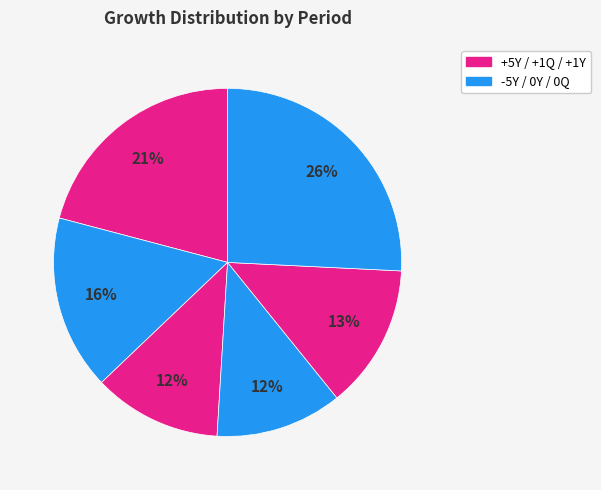

Count the number of slices in the pie.

6